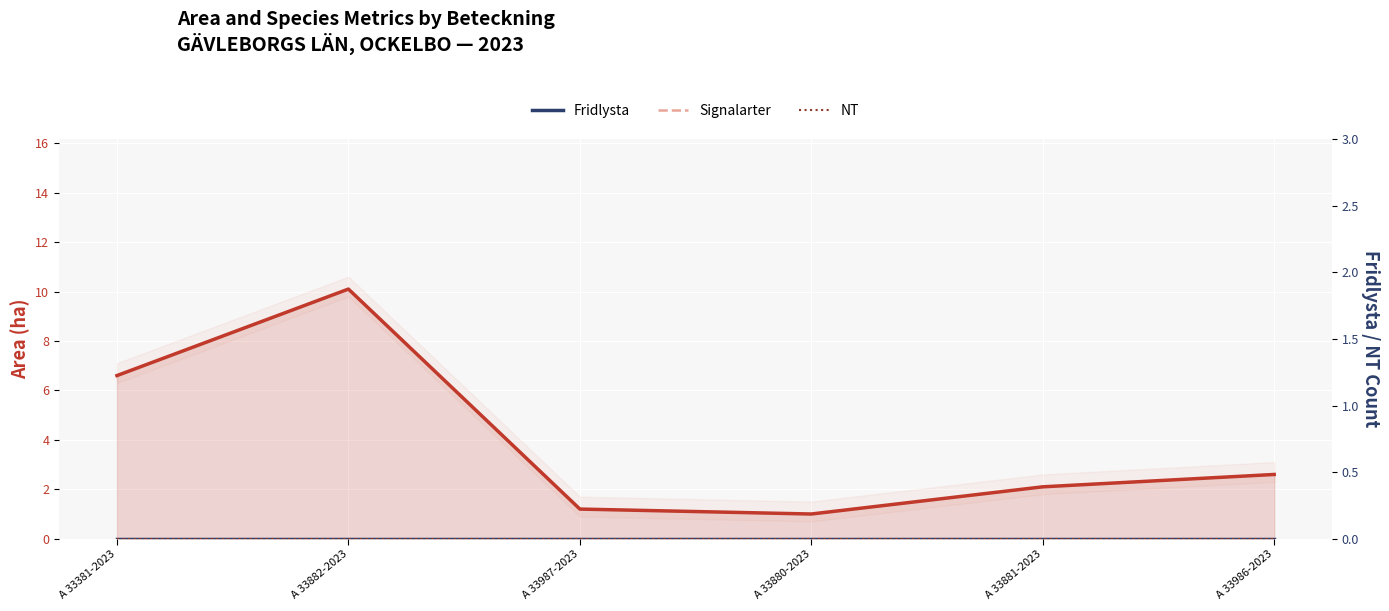

What is the label of the 1st point from the right?

A 33986-2023